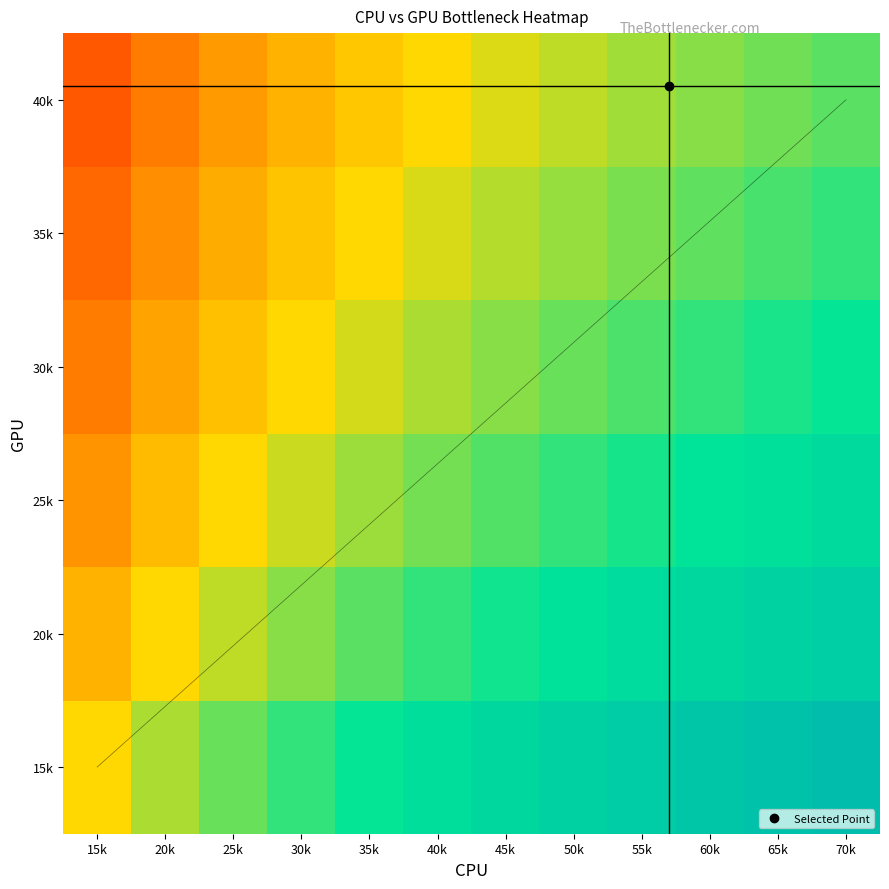

How many series are shown in this chart?

6